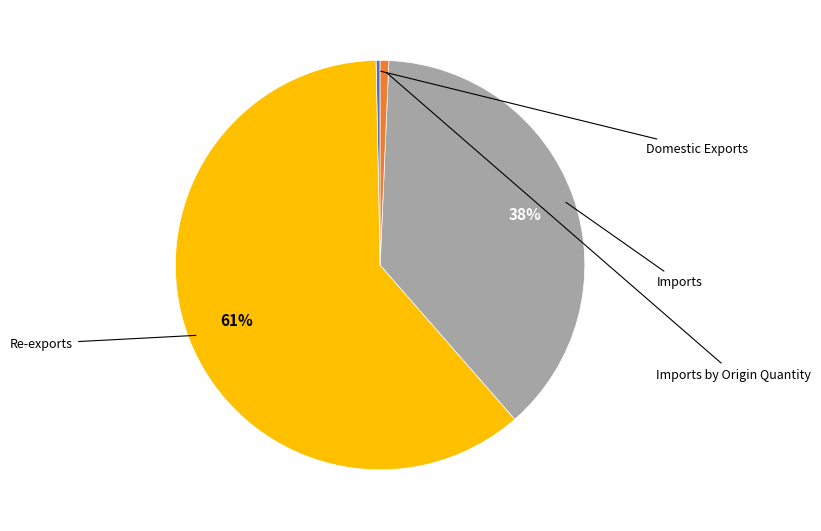

To the nearest percent, what is the average slice percentage?

25%